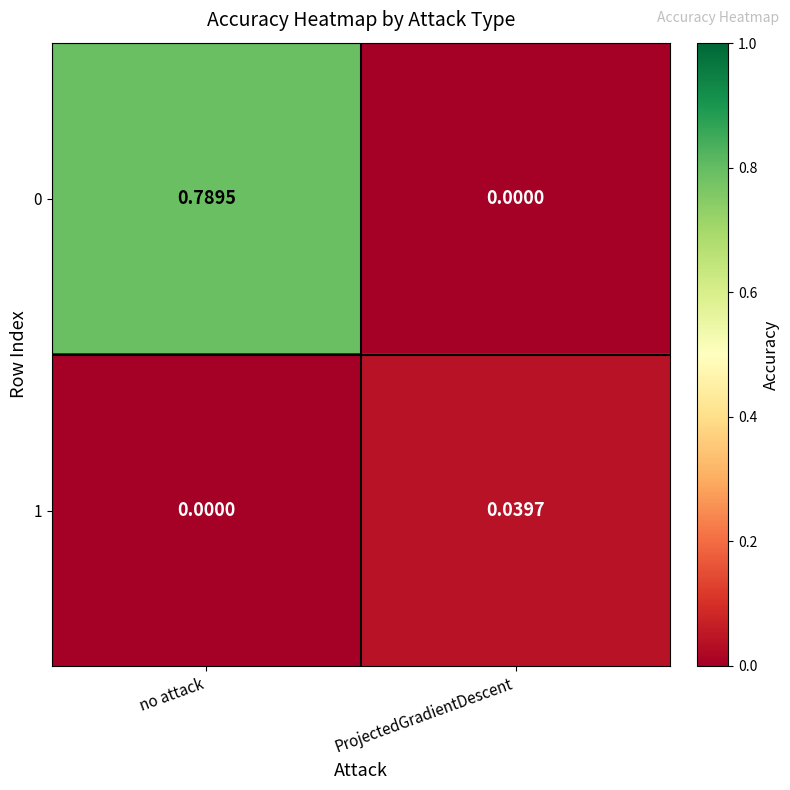

List the labels in order of 1 value, smallest first.

no attack, ProjectedGradientDescent